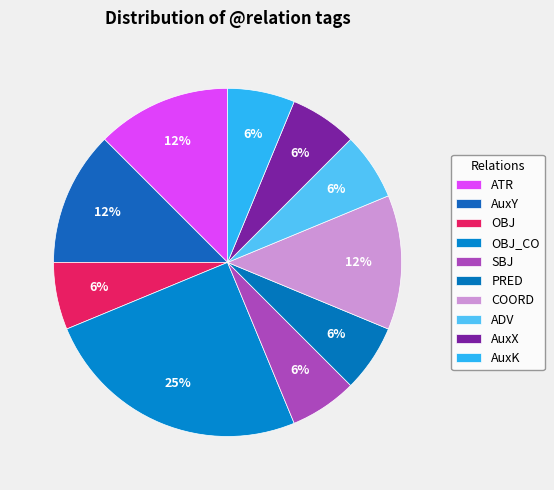

What is the change in value from AuxY to ADV?

-1